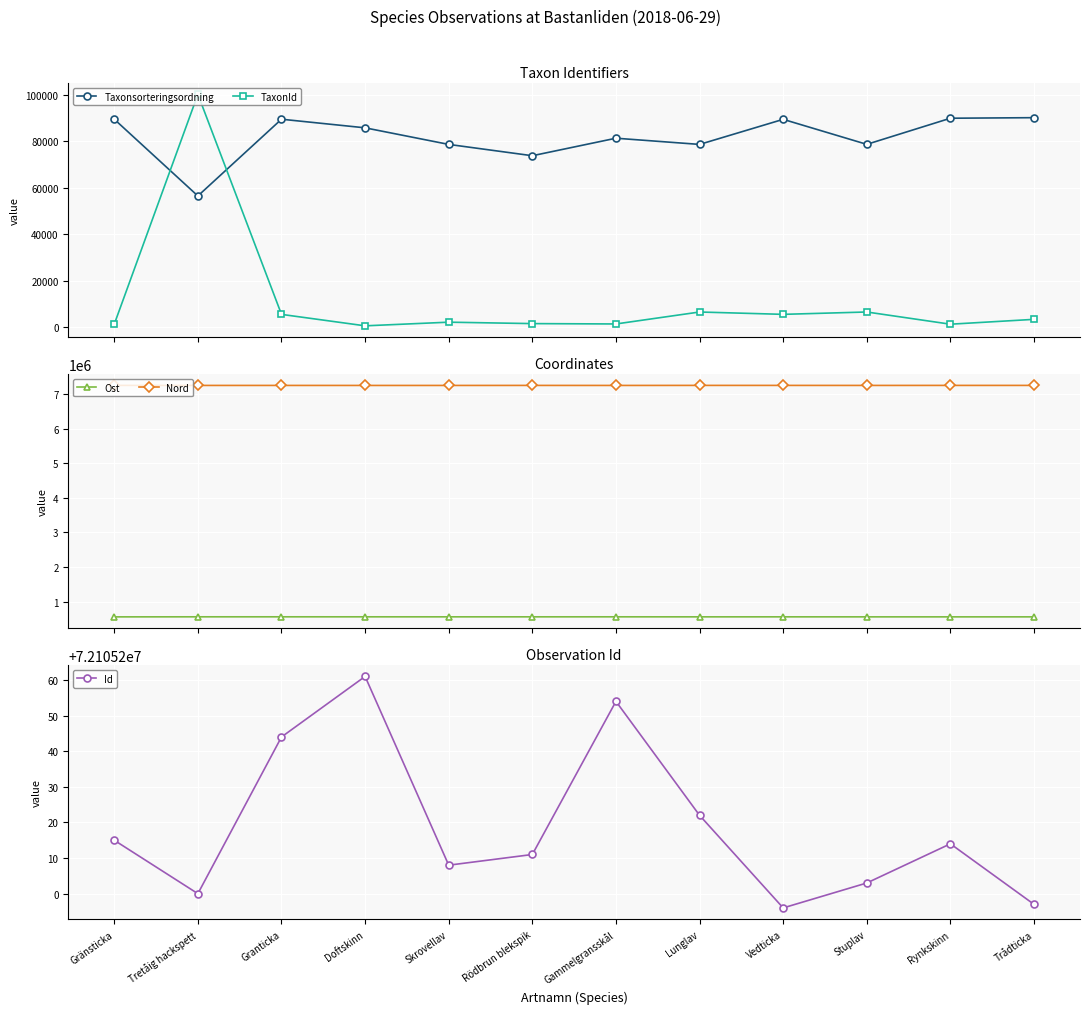

How many values in the Nord series are below 7246930?

6